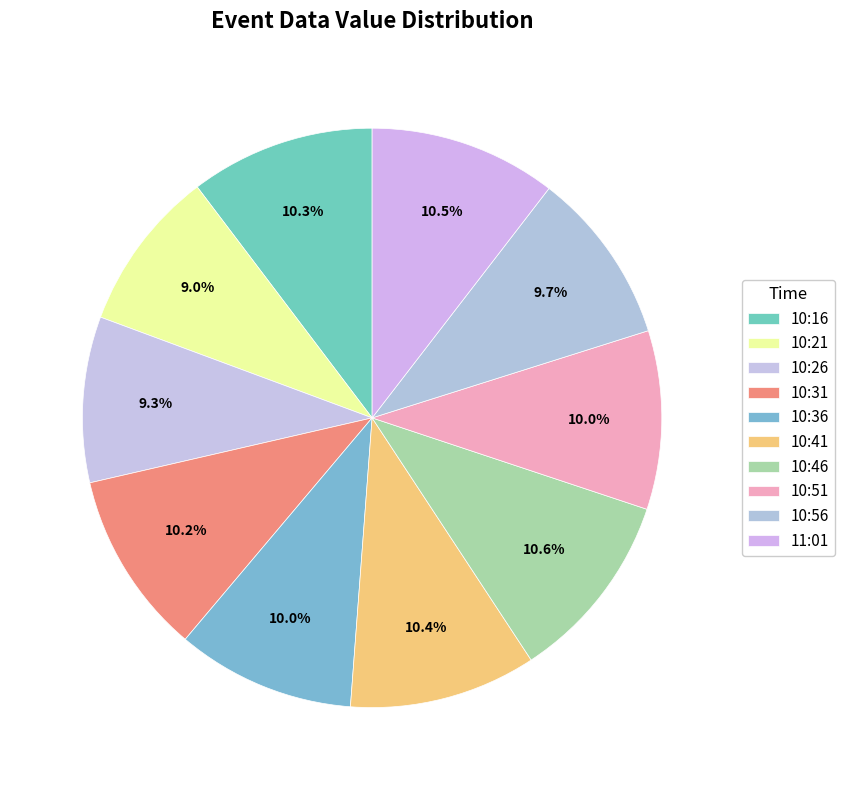

What is the total percentage of 10:31 and 10:46?

20.9%